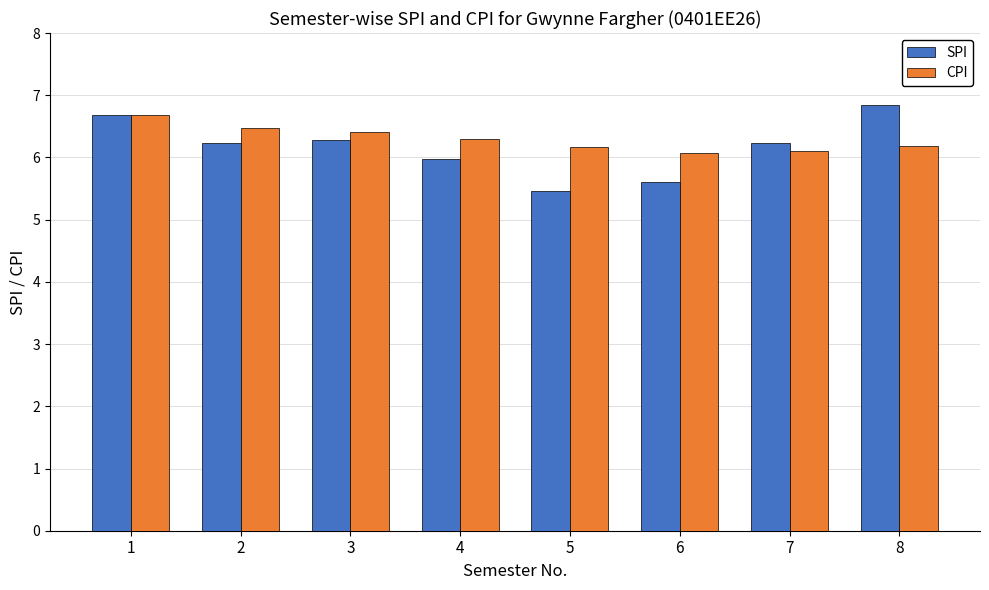

How many groups of bars are there?

8